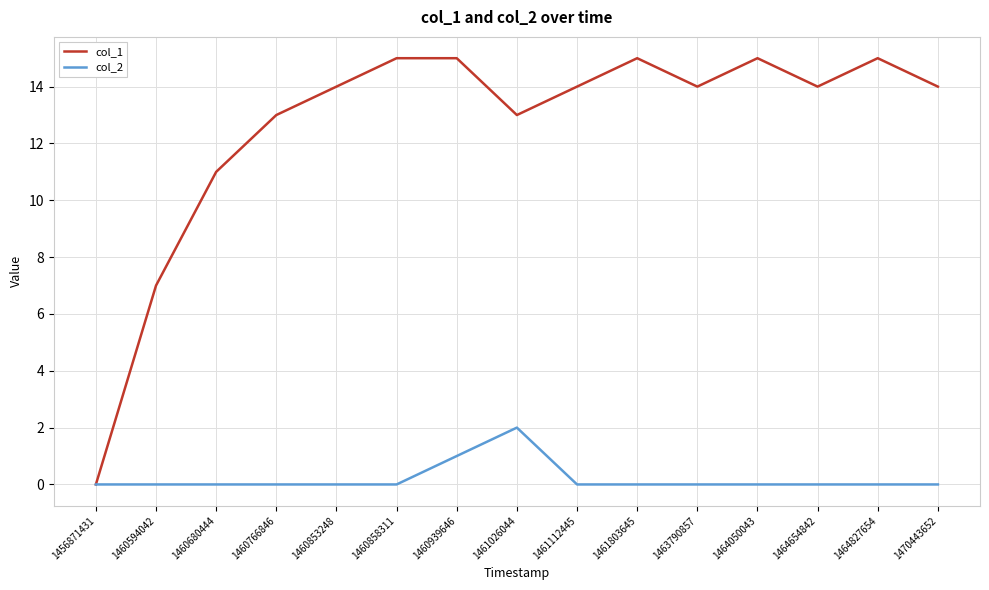

What is the greatest value displayed?

15